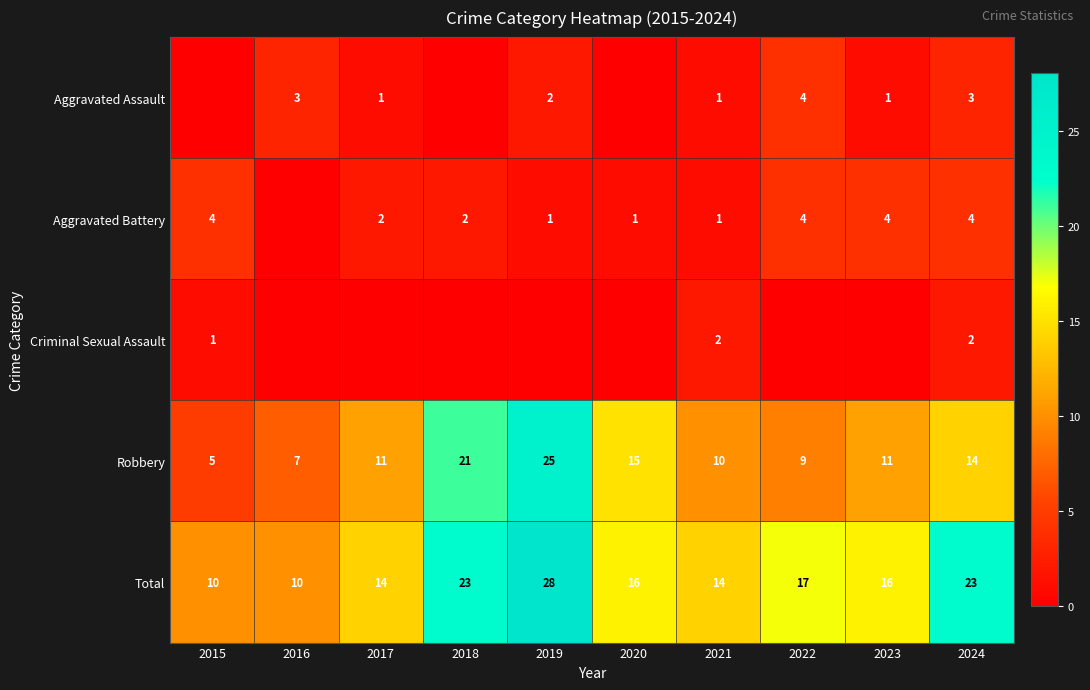

What is the difference between the maximum and second lowest values in the Total series?

18